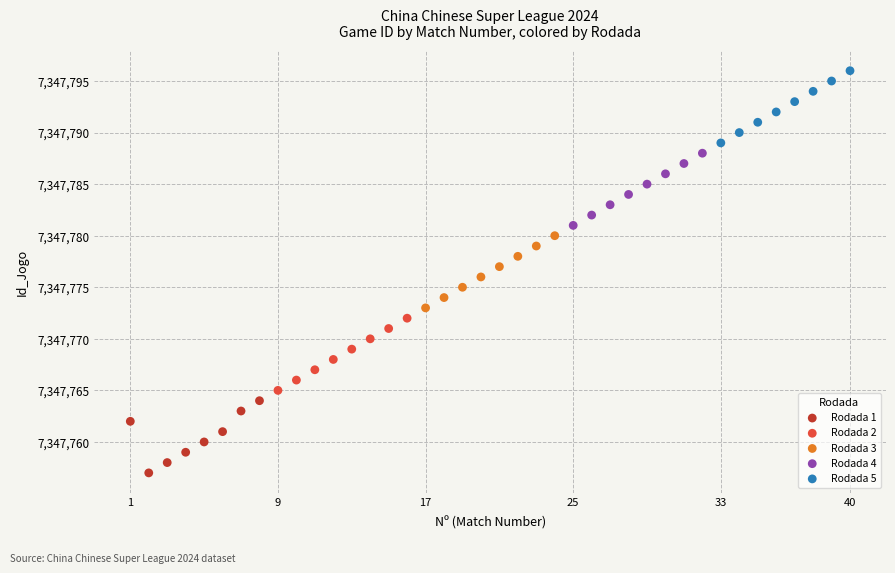

Which series reaches the minimum Y coordinate?

Rodada 1